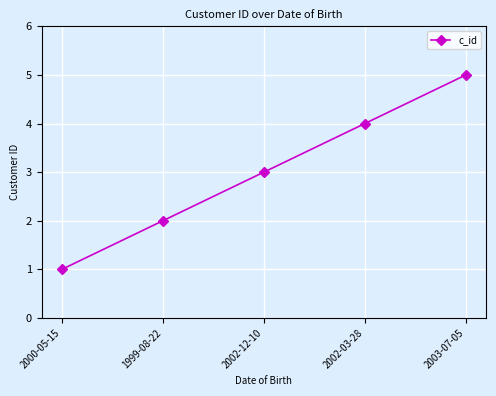

Which has a higher value, 2000-05-15 or 1999-08-22?

1999-08-22